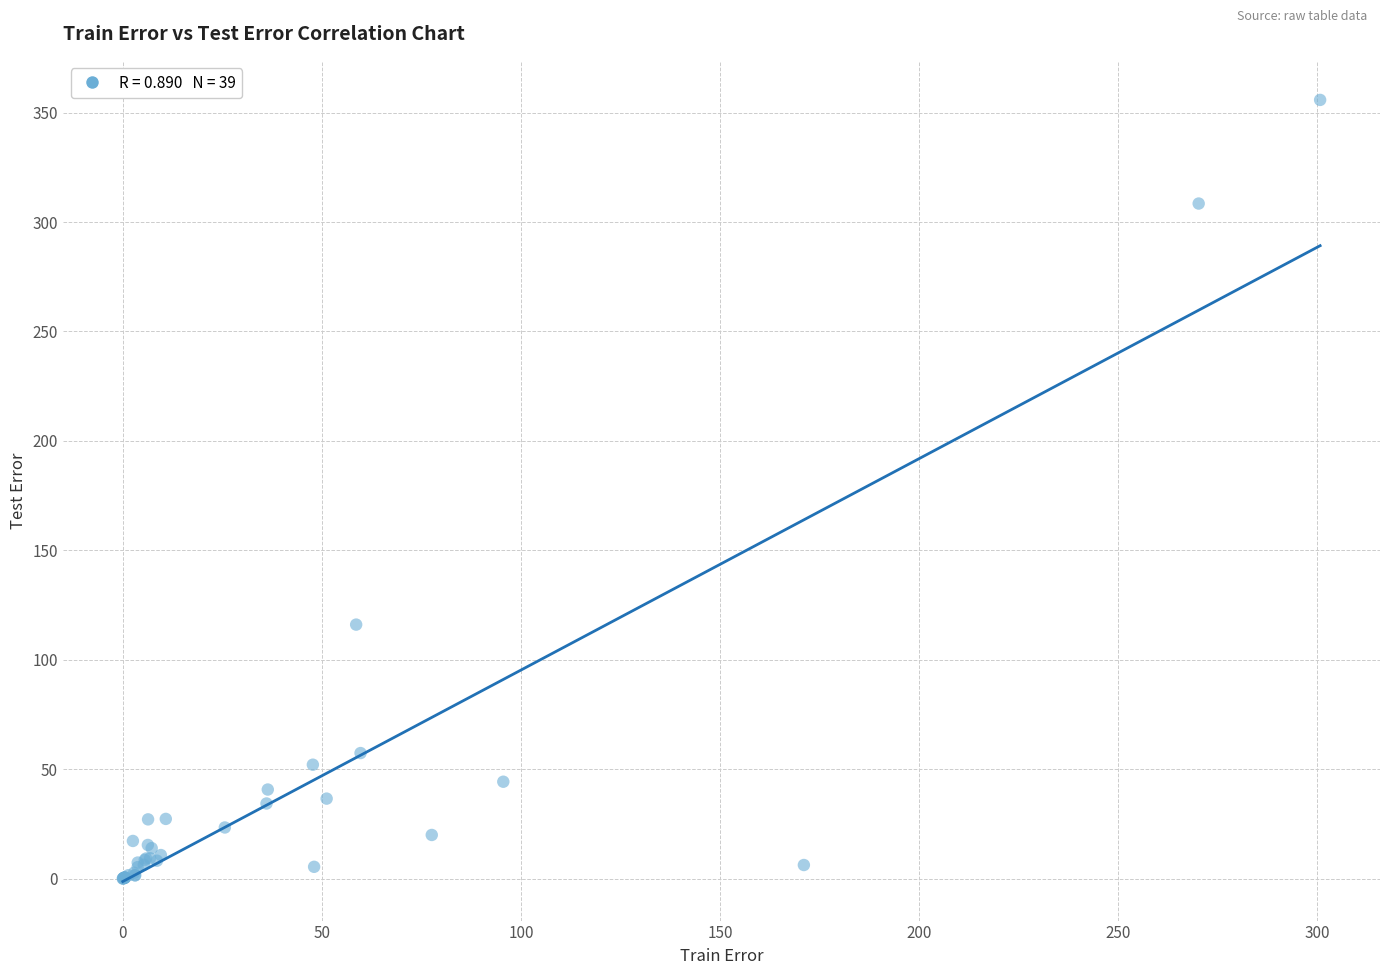

What Y value in the scatter plot is closest to 177?

116.1